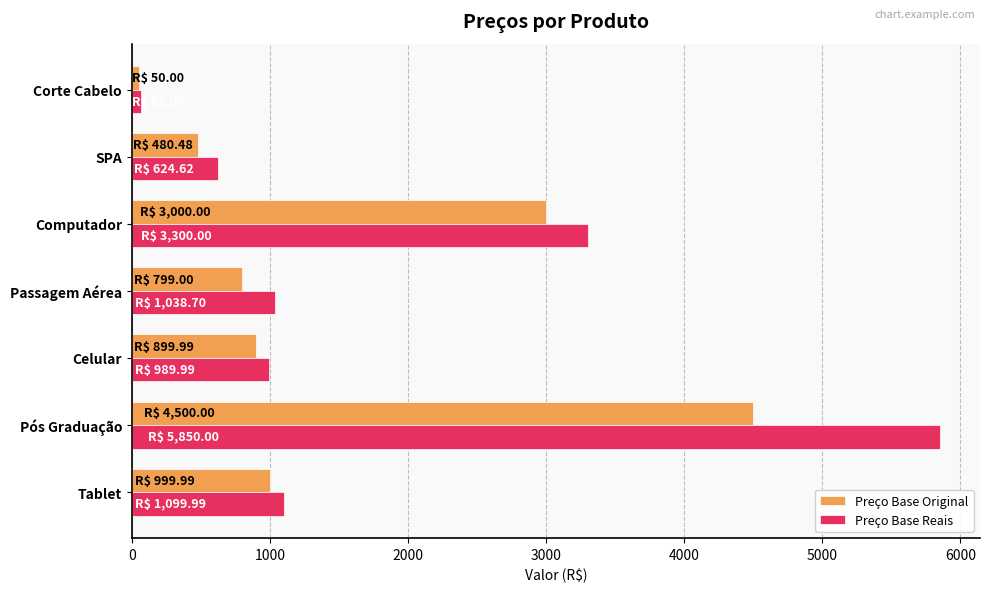

True or false: Preço Base Reais has a value of 5850.0 at Pós Graduação.

True